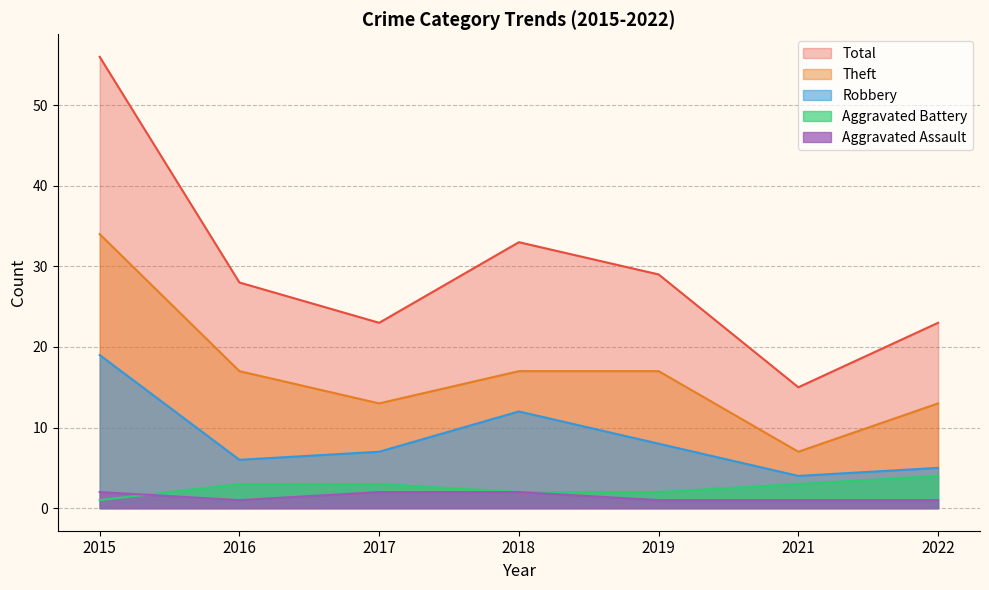

What is the minimum value shown in the chart?

1